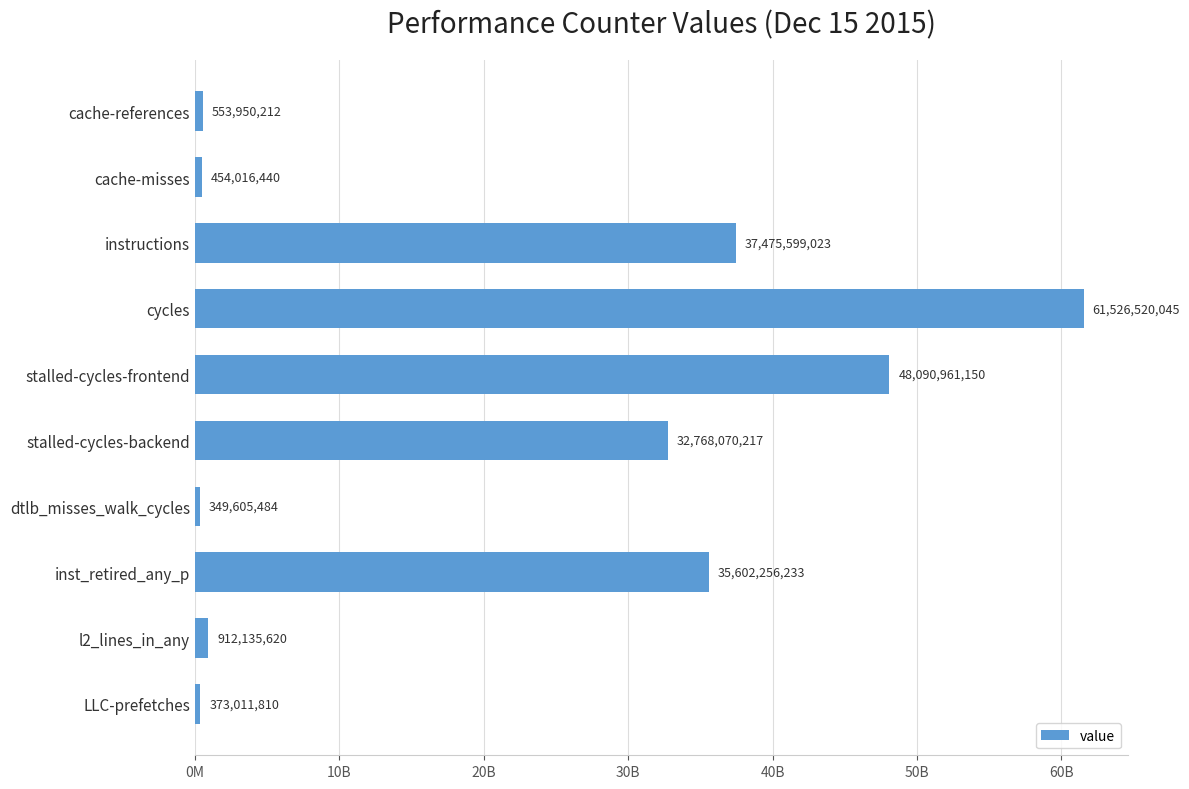

Rank the categories by value from lowest to highest.

dtlb_misses_walk_cycles, LLC-prefetches, cache-misses, cache-references, l2_lines_in_any, stalled-cycles-backend, inst_retired_any_p, instructions, stalled-cycles-frontend, cycles